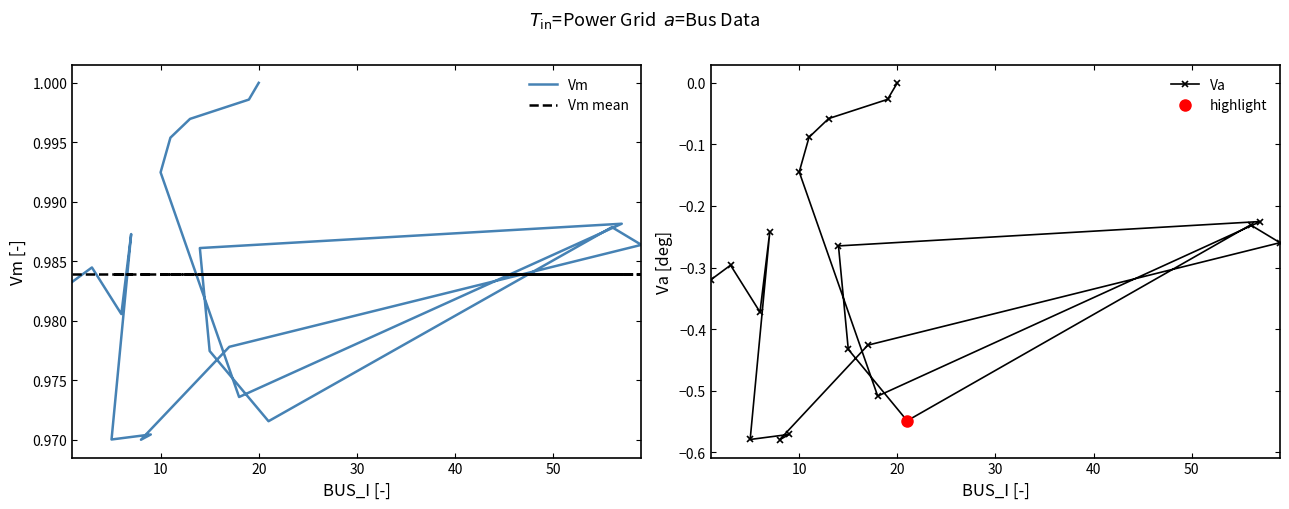

Is it true that Va equals -0.2 at 60?

False